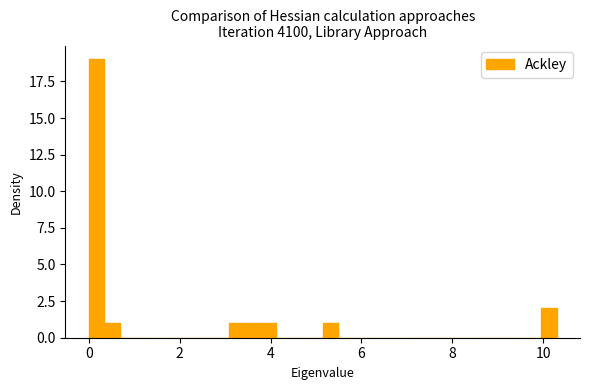

Read against the x-axis, roughly where is the centre of the tallest bar?

0.2